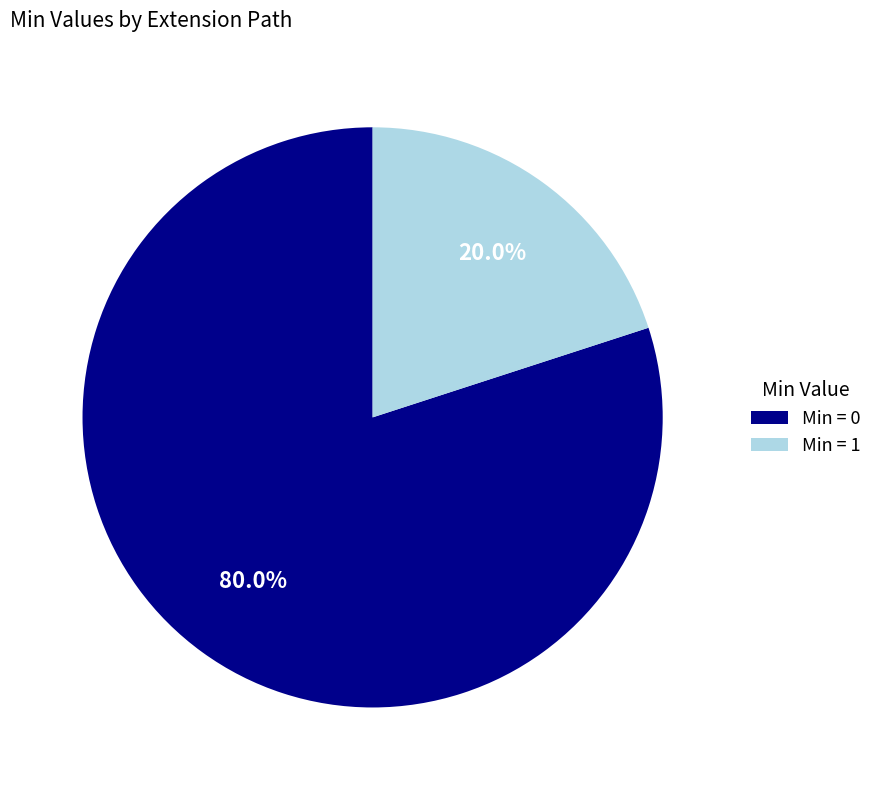

Is there any slice that represents more than half of the pie?

Yes